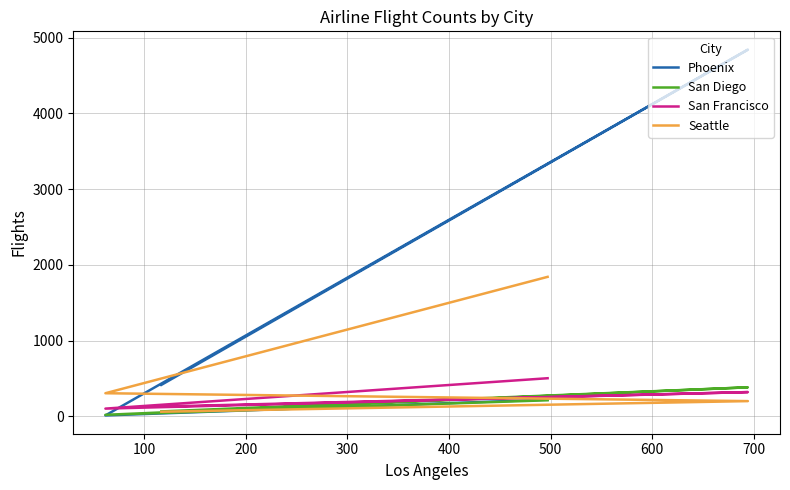

Which series has the largest range (max minus min)?

Phoenix